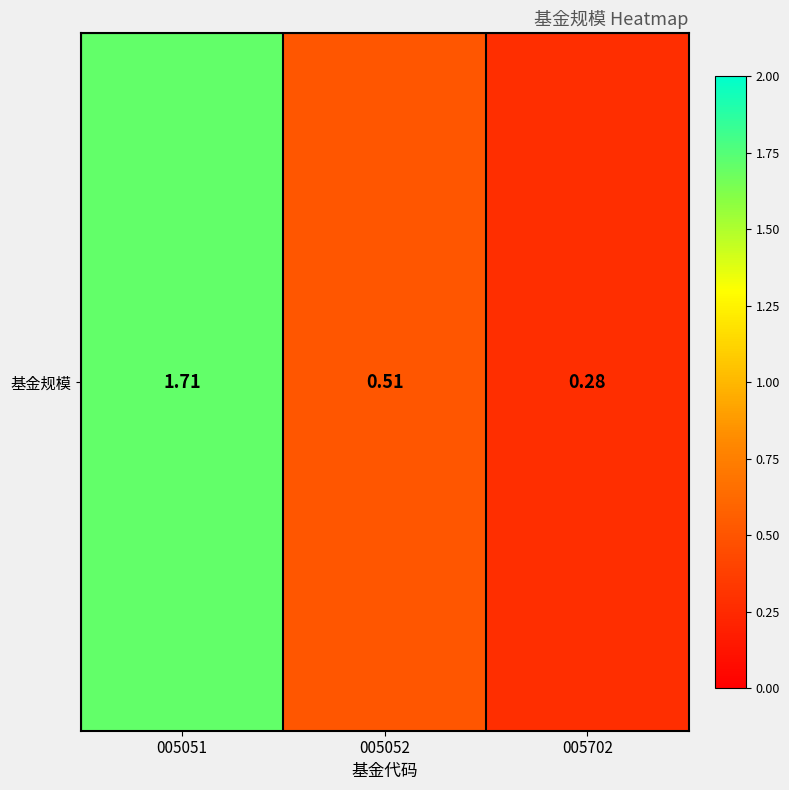

True or false: the data shows 0.5 at 005052.

True